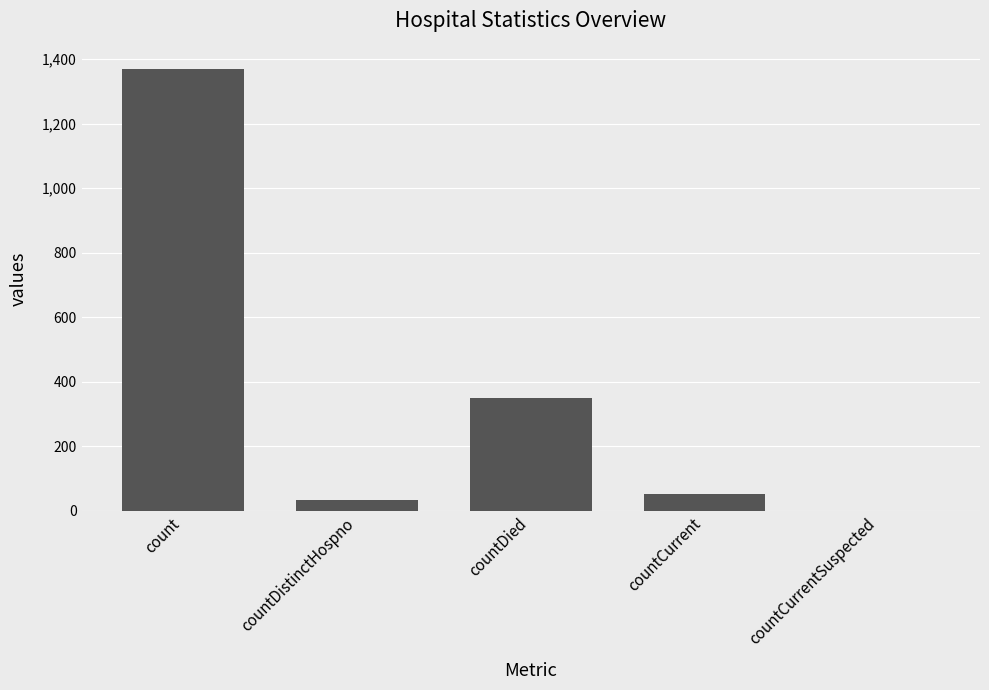

Are the bars grouped side by side (vs. stacked)?

No